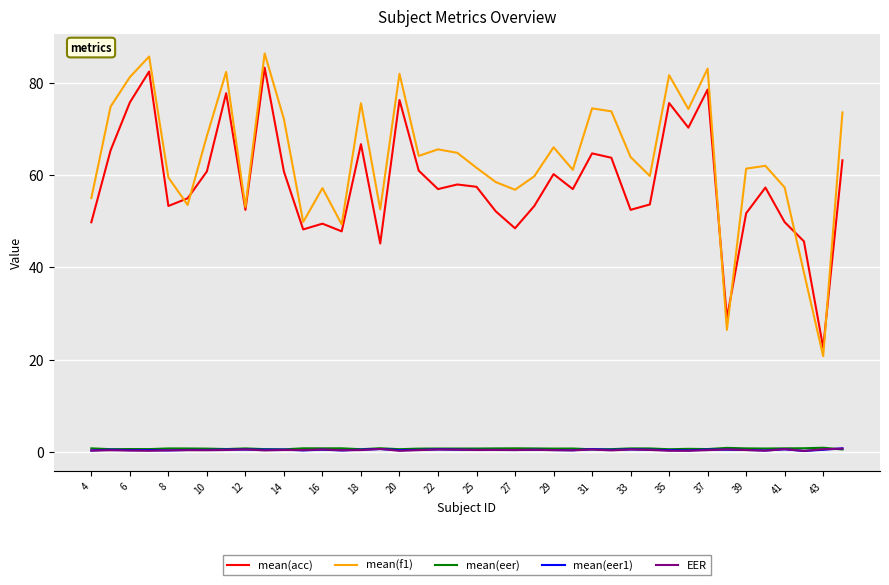

True or false: mean(eer1) and mean(f1) cross at least once.

False